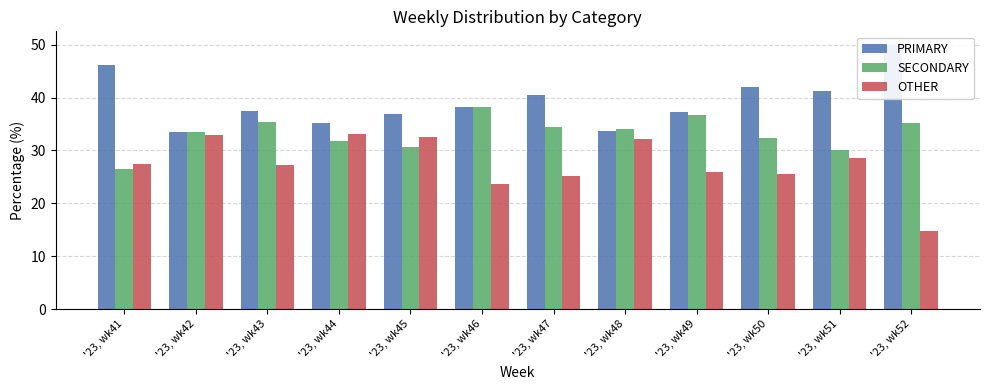

How many series are shown in this chart?

3